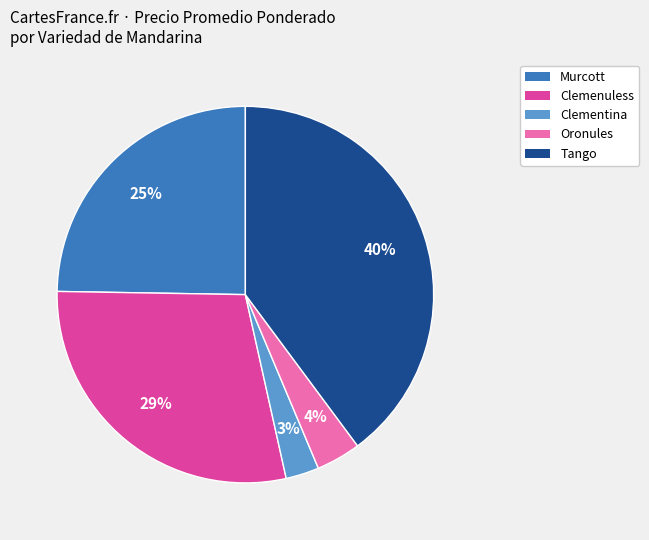

To the nearest percent, what is the average slice percentage?

20%